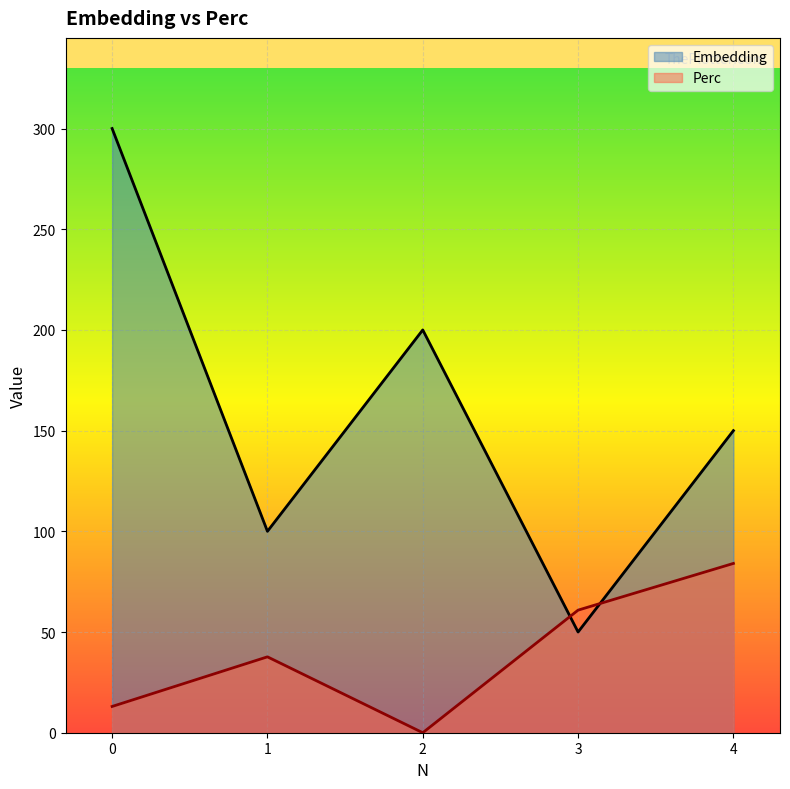

True or false: Perc has a value of 146.7 at 4.

False